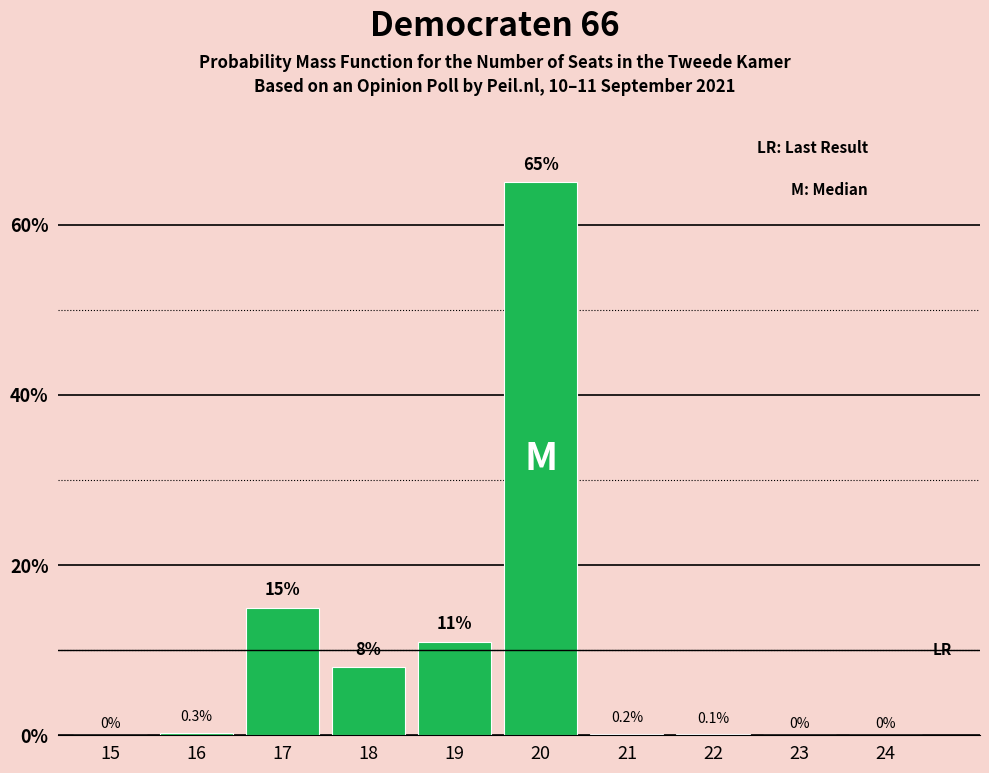

Reading left to right, extract all data points from this chart.

15=0.0	16=0.3	17=15.0	18=8.0	19=11.0	20=65.0	21=0.2	22=0.1	23=0.0	24=0.0